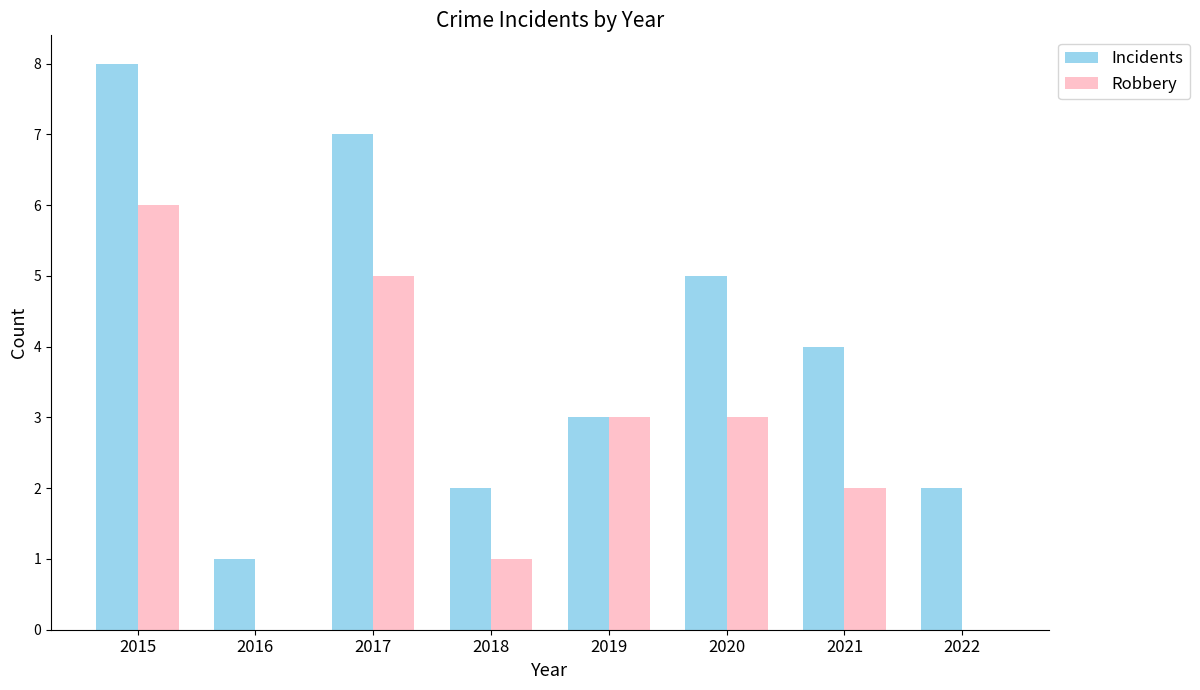

Count the Incidents values in the range 2 to 7.

6